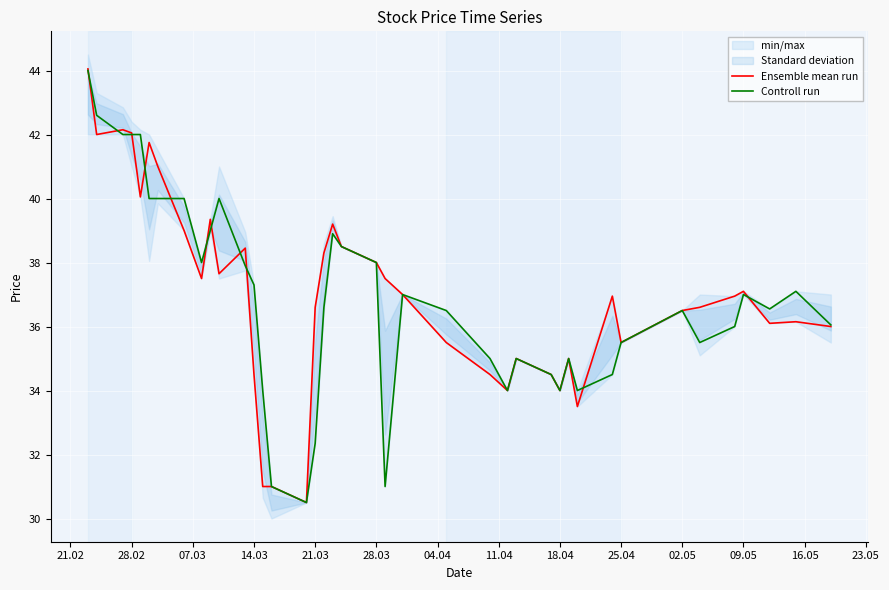

How many categories are shown in the chart?

40